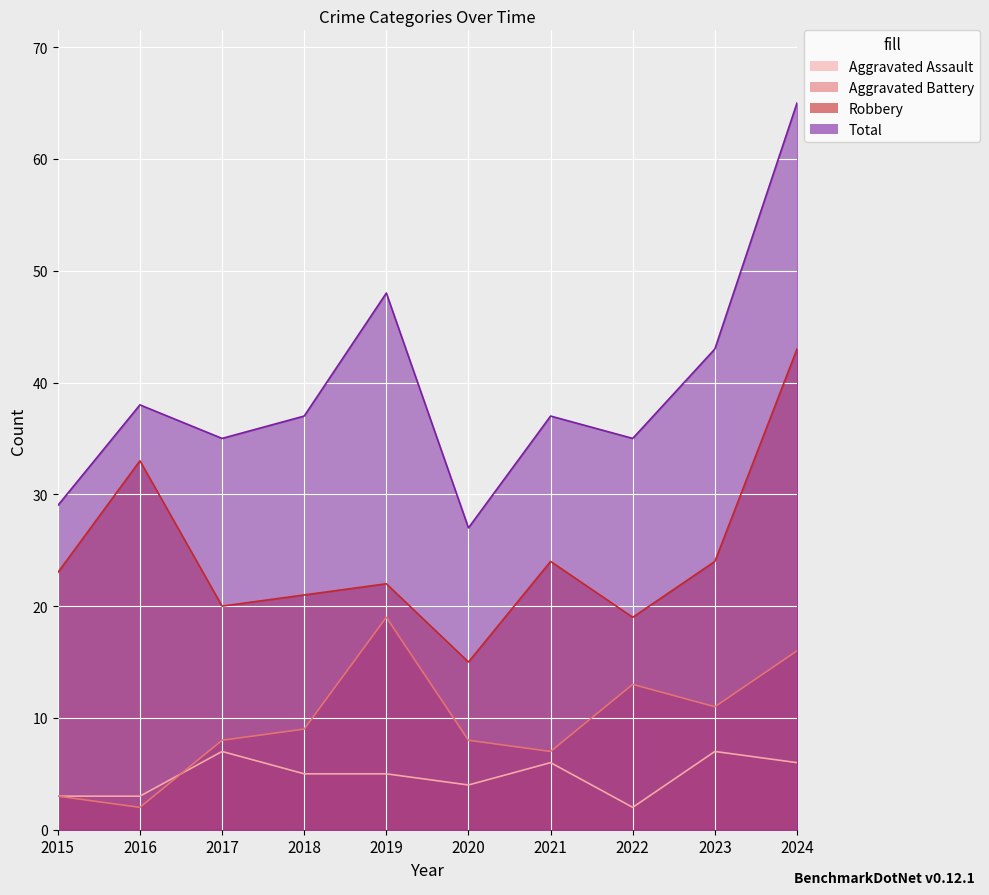

True or false: Aggravated Battery and Robbery intersect in this chart.

False